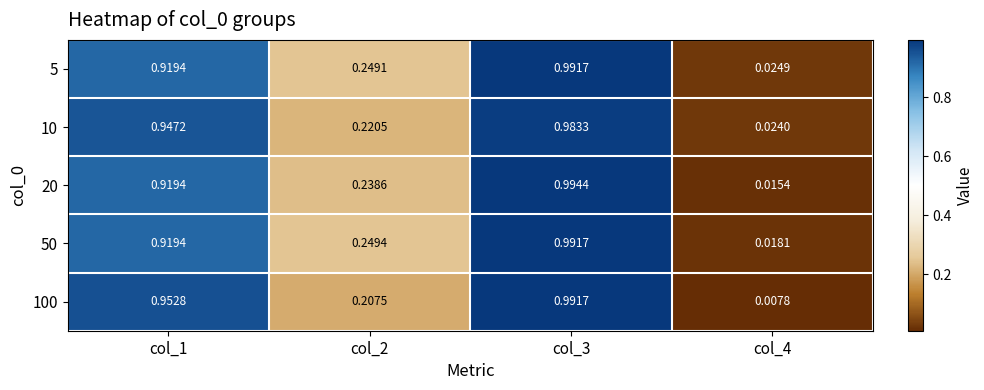

Is the value of 20 at col_3 greater than the value of 50 at col_3?

Yes